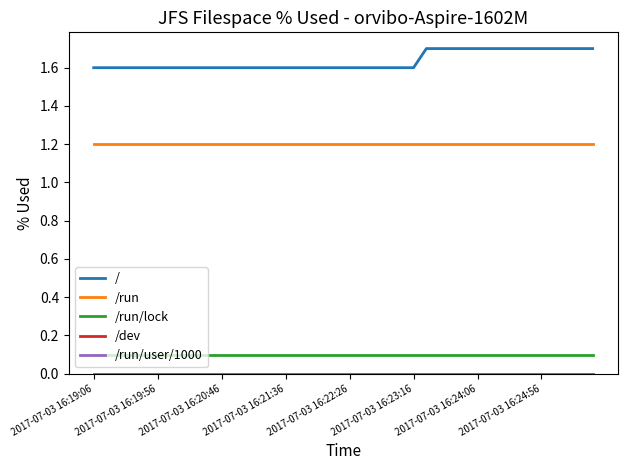

Is this an area chart (filled region under the line)?

No